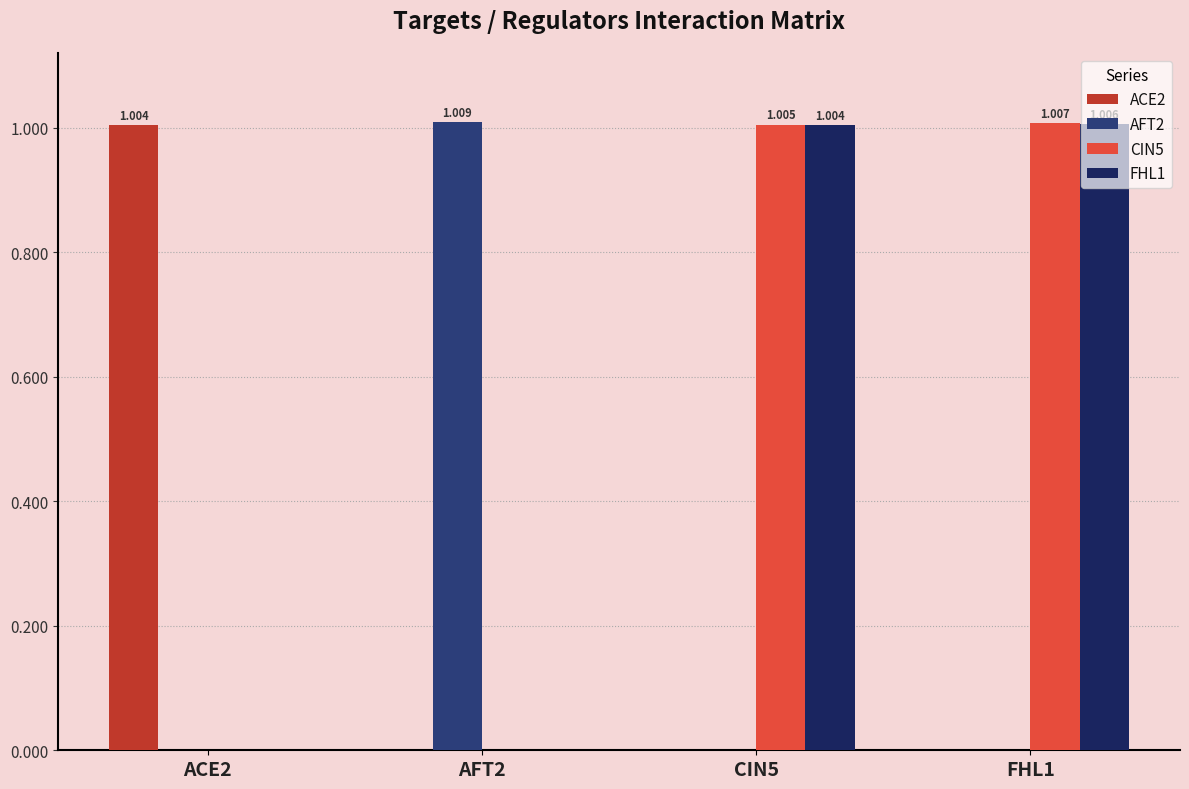

How many values in the FHL1 series exceed 1?

2